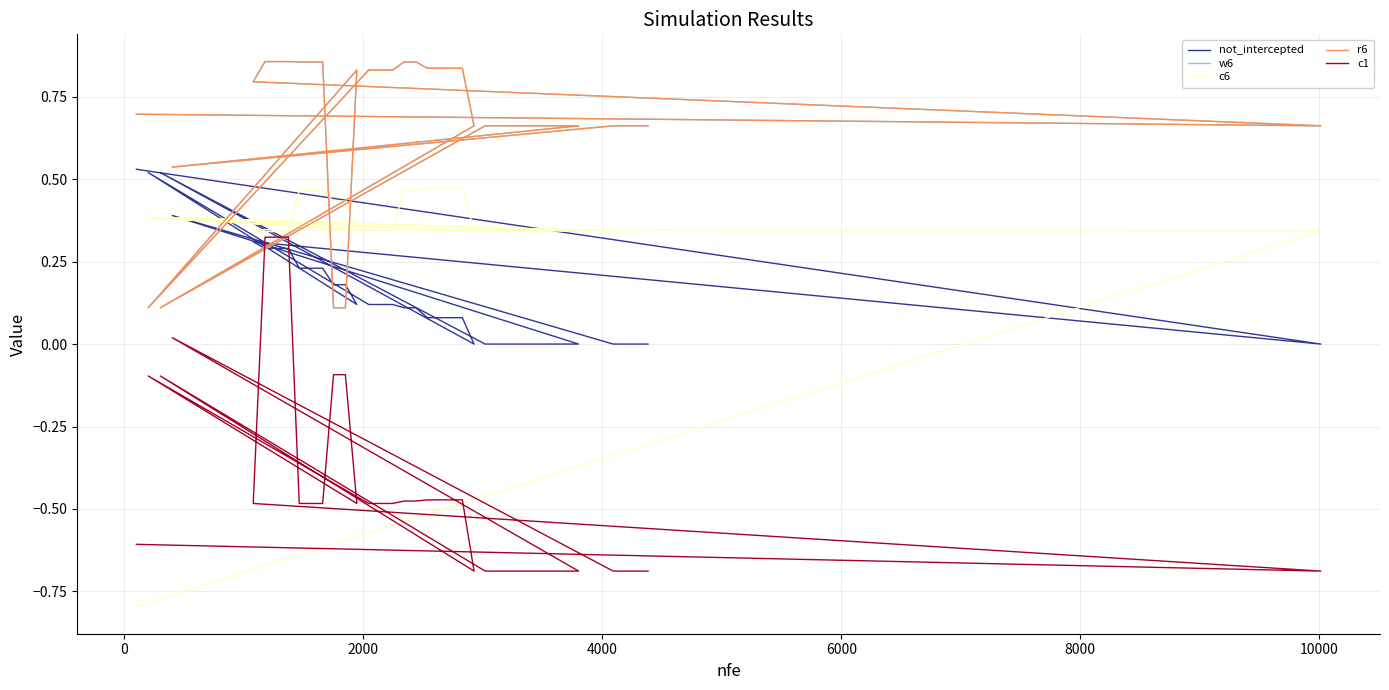

True or false: not_intercepted has a value of 0.3 at 25.

False